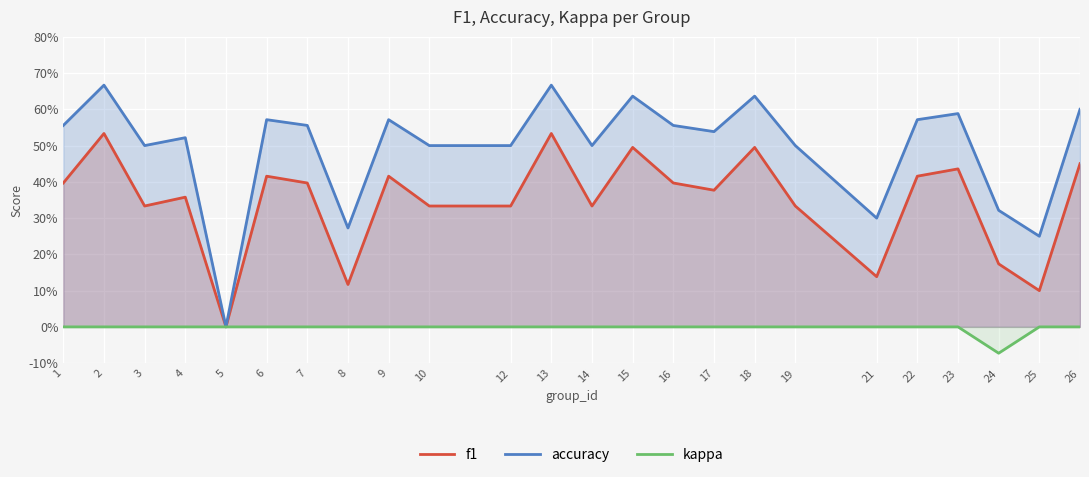

Reading left to right, list all the values displayed in this chart.

f1: 1=0.4	2=0.5	3=0.3	4=0.4	5=0.0	6=0.4	7=0.4	8=0.1	9=0.4	10=0.3	12=0.3	13=0.5	14=0.3	15=0.5	16=0.4	17=0.4	18=0.5	19=0.3	21=0.1	22=0.4	23=0.4	24=0.2	25=0.1	26=0.5
accuracy: 1=0.6	2=0.7	3=0.5	4=0.5	5=0.0	6=0.6	7=0.6	8=0.3	9=0.6	10=0.5	12=0.5	13=0.7	14=0.5	15=0.6	16=0.6	17=0.5	18=0.6	19=0.5	21=0.3	22=0.6	23=0.6	24=0.3	25=0.2	26=0.6
kappa: 1=0.0	2=0.0	3=0.0	4=0.0	5=0.0	6=0.0	7=0.0	8=0.0	9=0.0	10=0.0	12=0.0	13=0.0	14=0.0	15=0.0	16=0.0	17=0.0	18=0.0	19=0.0	21=0.0	22=0.0	23=0.0	24=-0.1	25=0.0	26=0.0